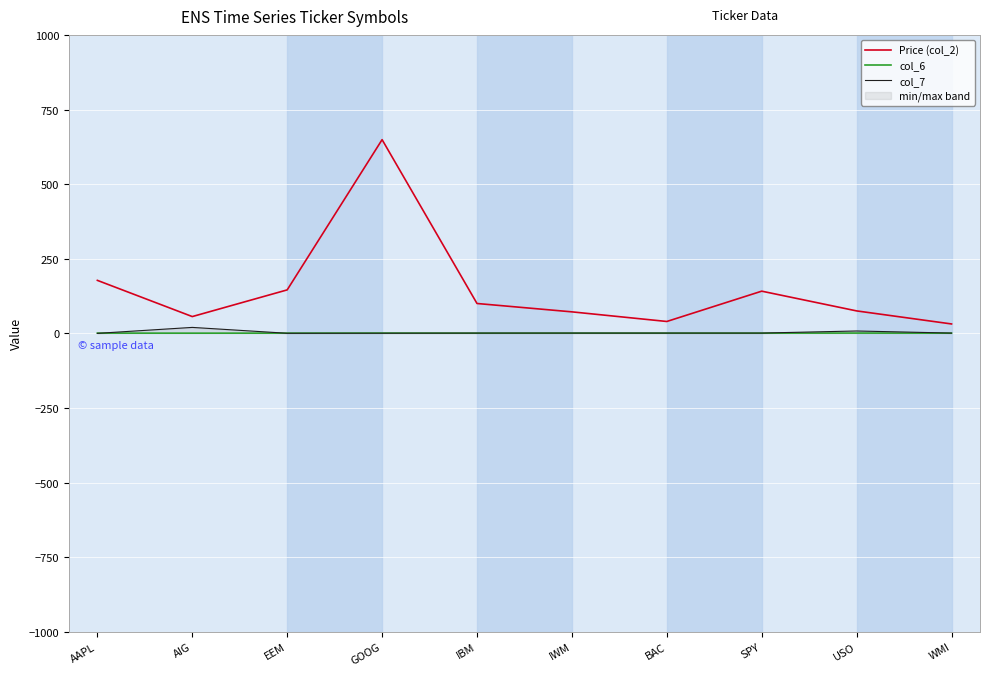

Where is col_6 nearest to the value 0?

WMI